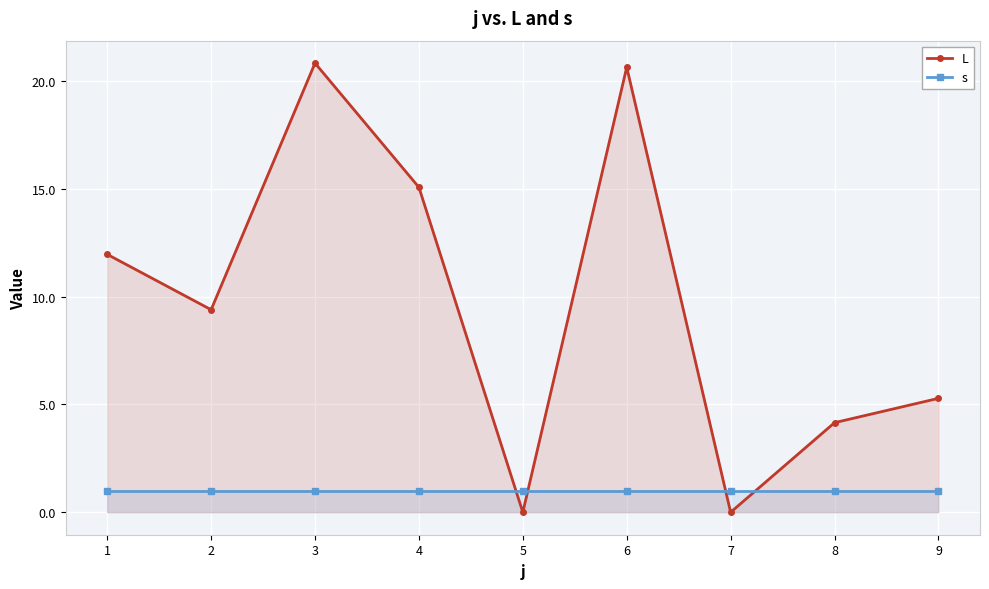

After their last crossing, which series has the higher values: L or s?

L